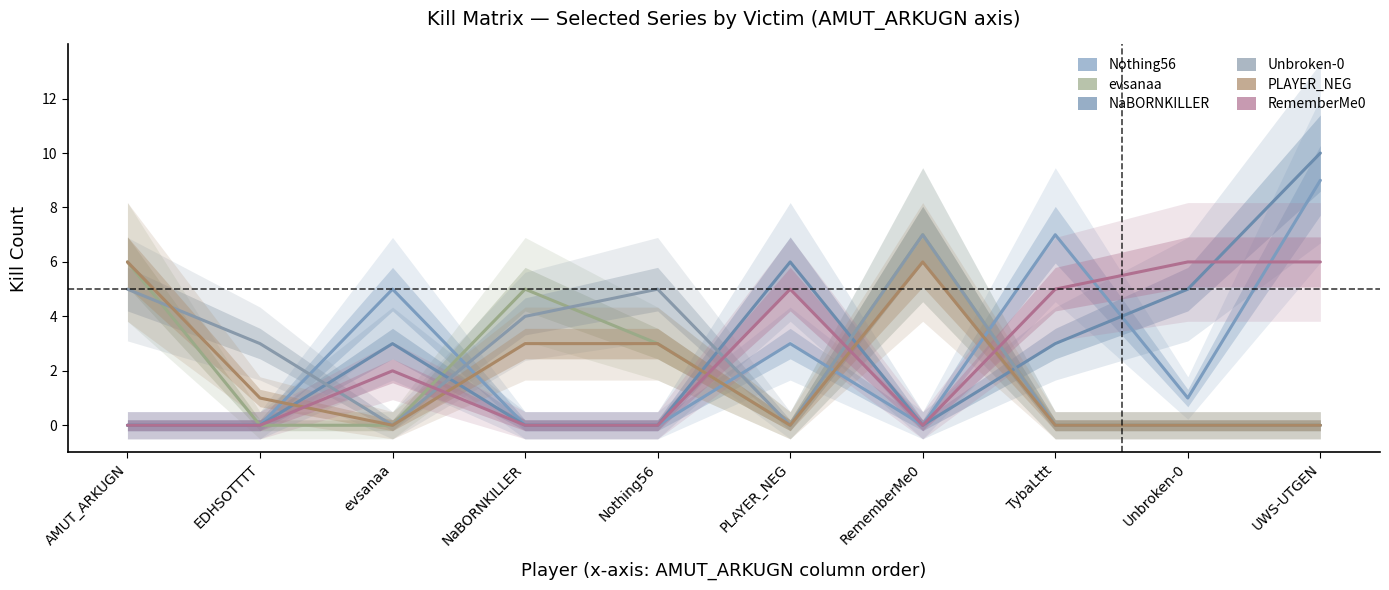

True or false: Unbroken-0 and RememberMe0 cross at least once.

True